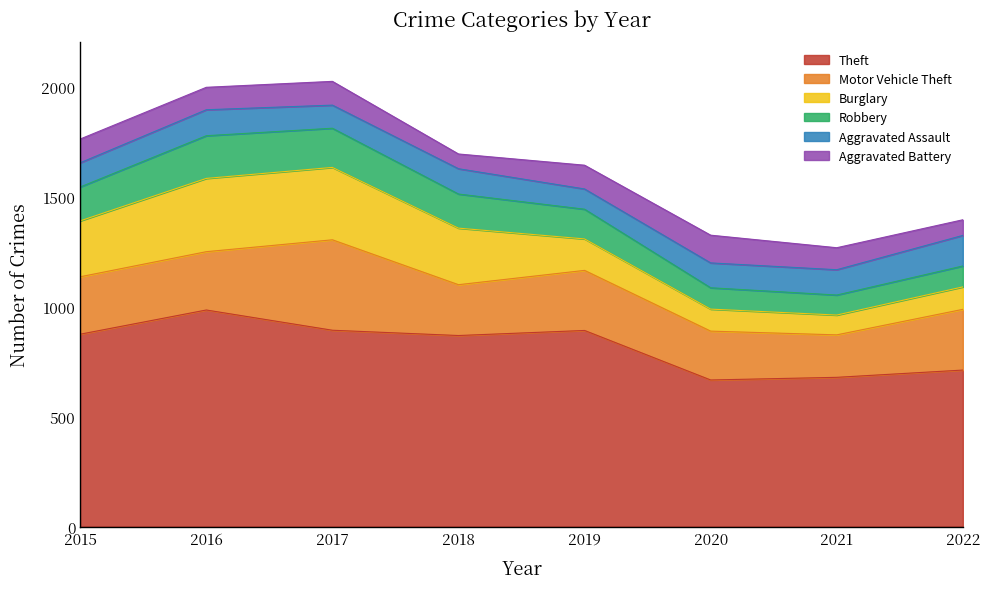

At which category does Theft reach its first local valley?

2018